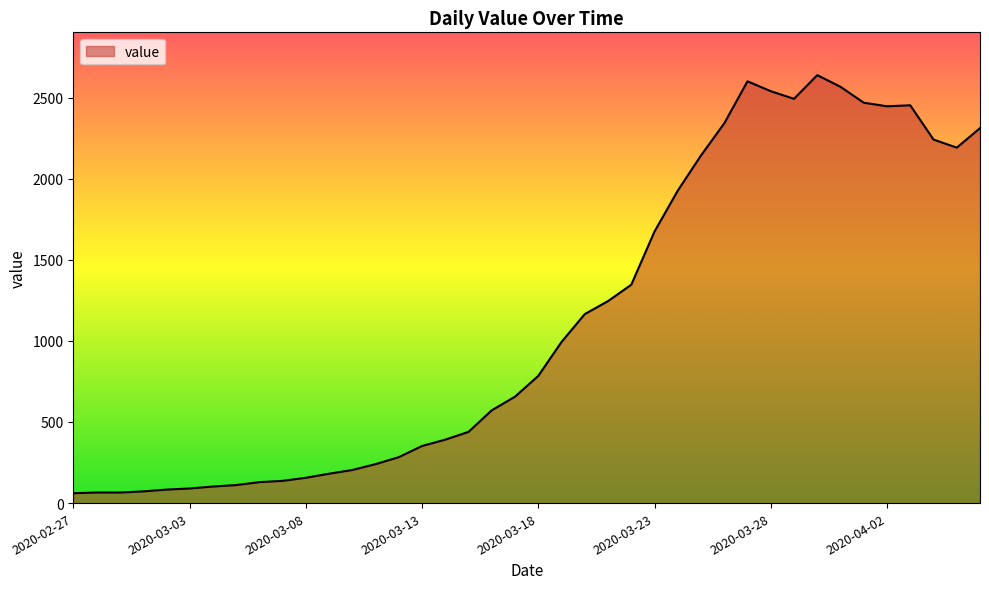

What is the minimum value shown in the chart?

61